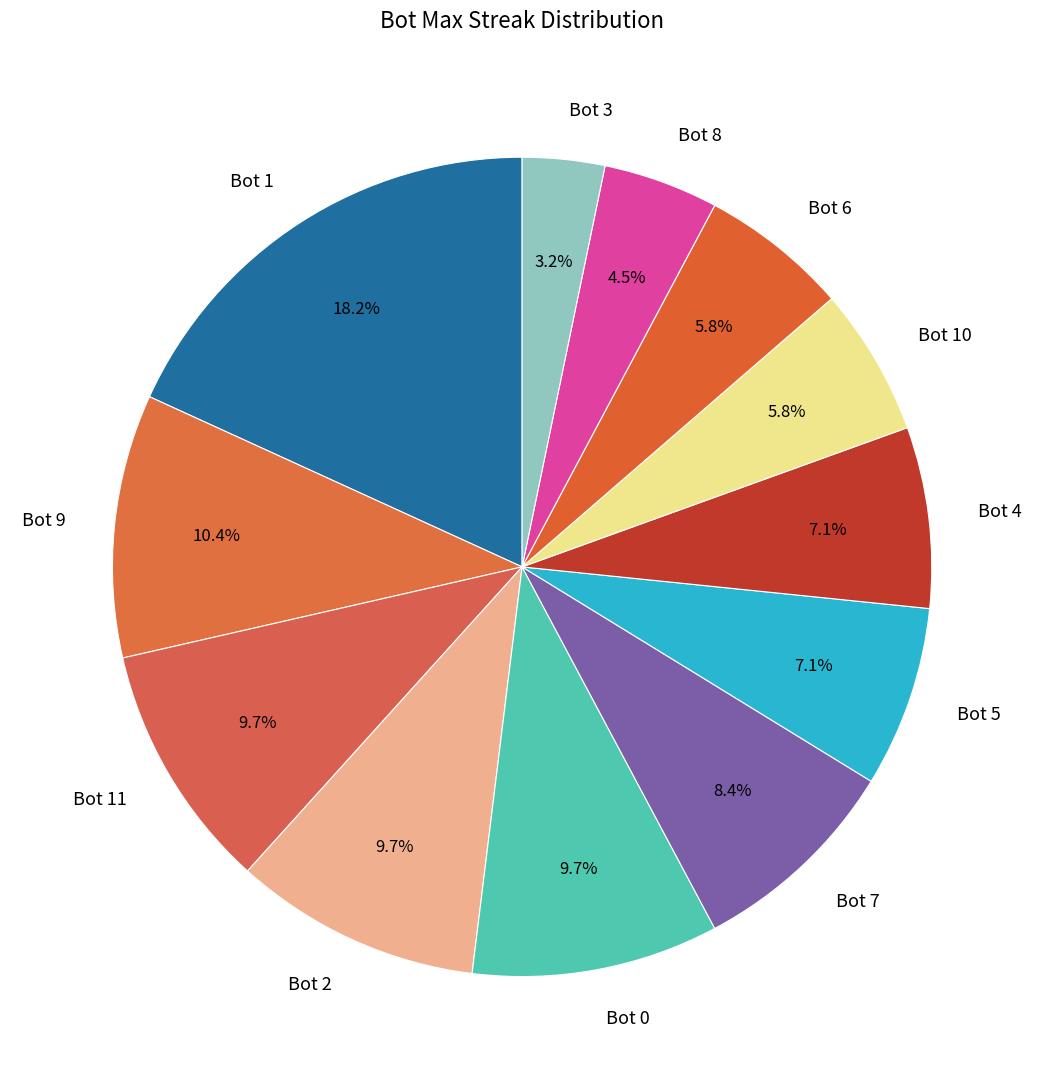

What is the smallest slice in the pie chart?

Bot 3